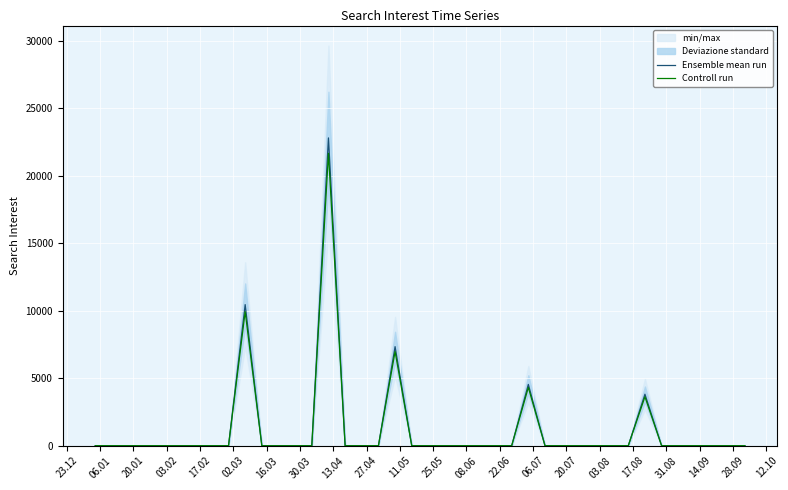

True or false: Controll run and Ensemble mean run cross at least once.

False